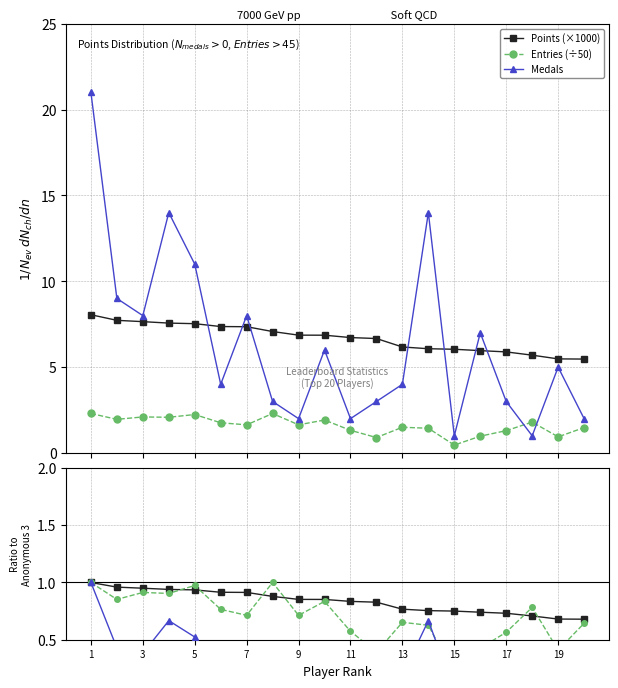

Which category has the highest value in the Entries ratio series?

1